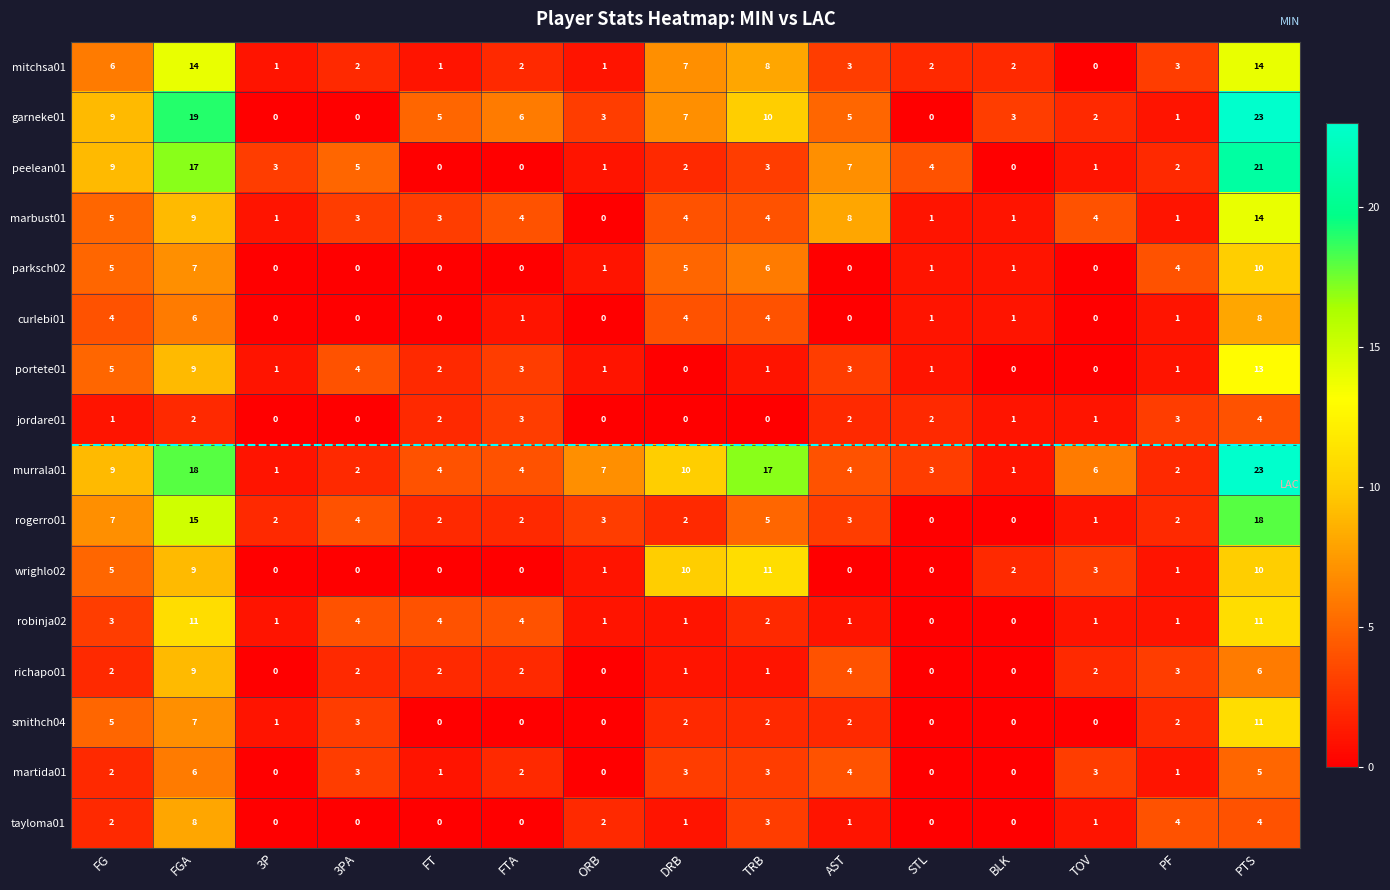

The garneke01 series shows 0 at 3PA. True or false?

True